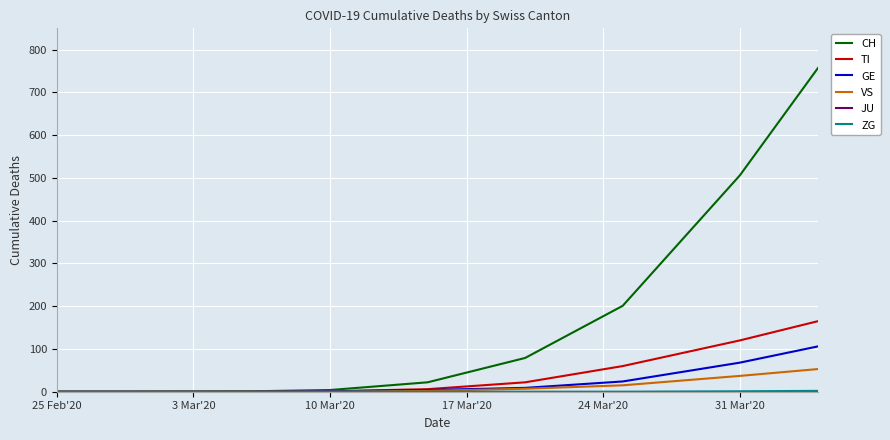

Which series has the largest total across all categories?

CH